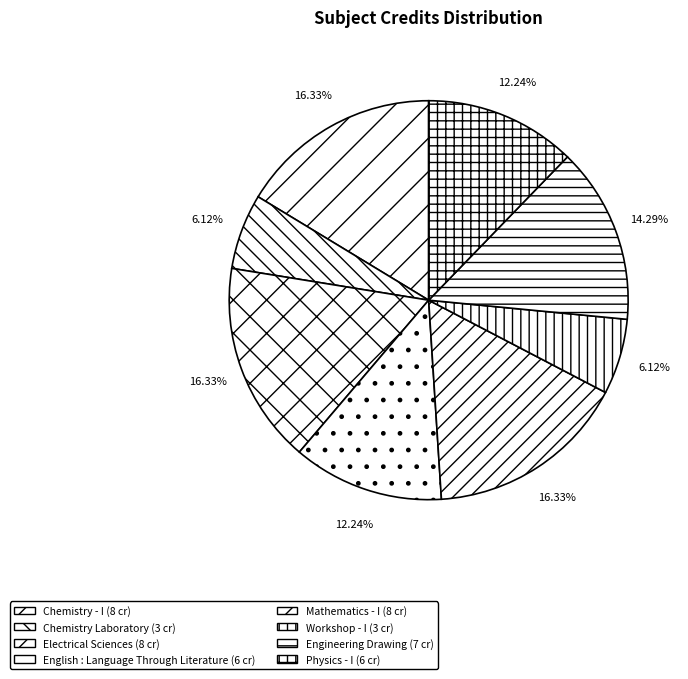

What is the smallest slice in the pie chart?

Chemistry Laboratory